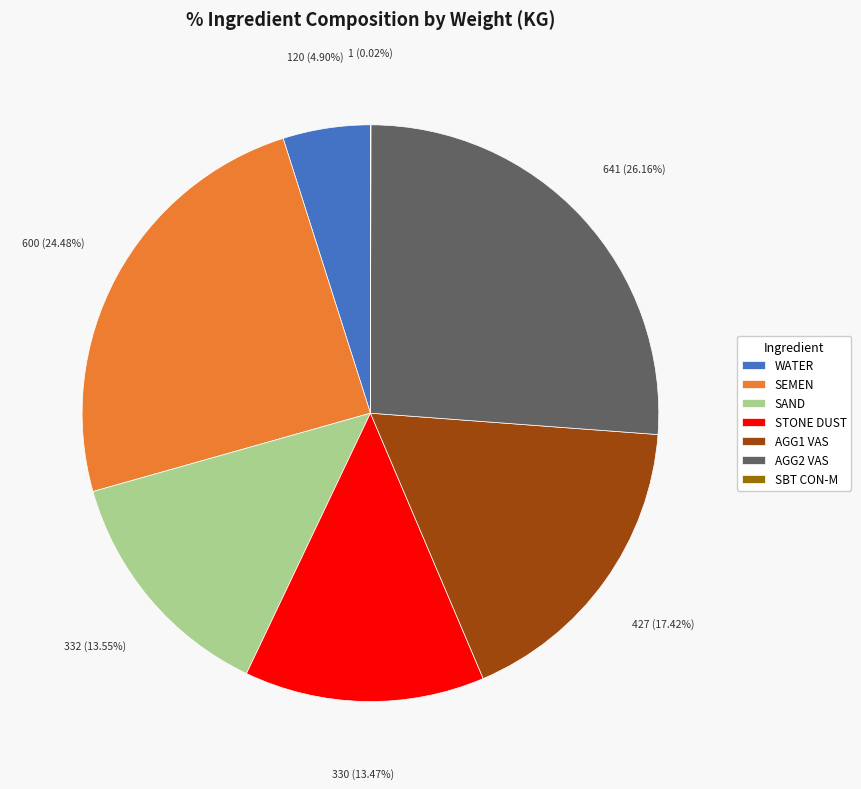

To the nearest percent, what is the difference between the AGG1 VAS and SAND slice percentages?

4%